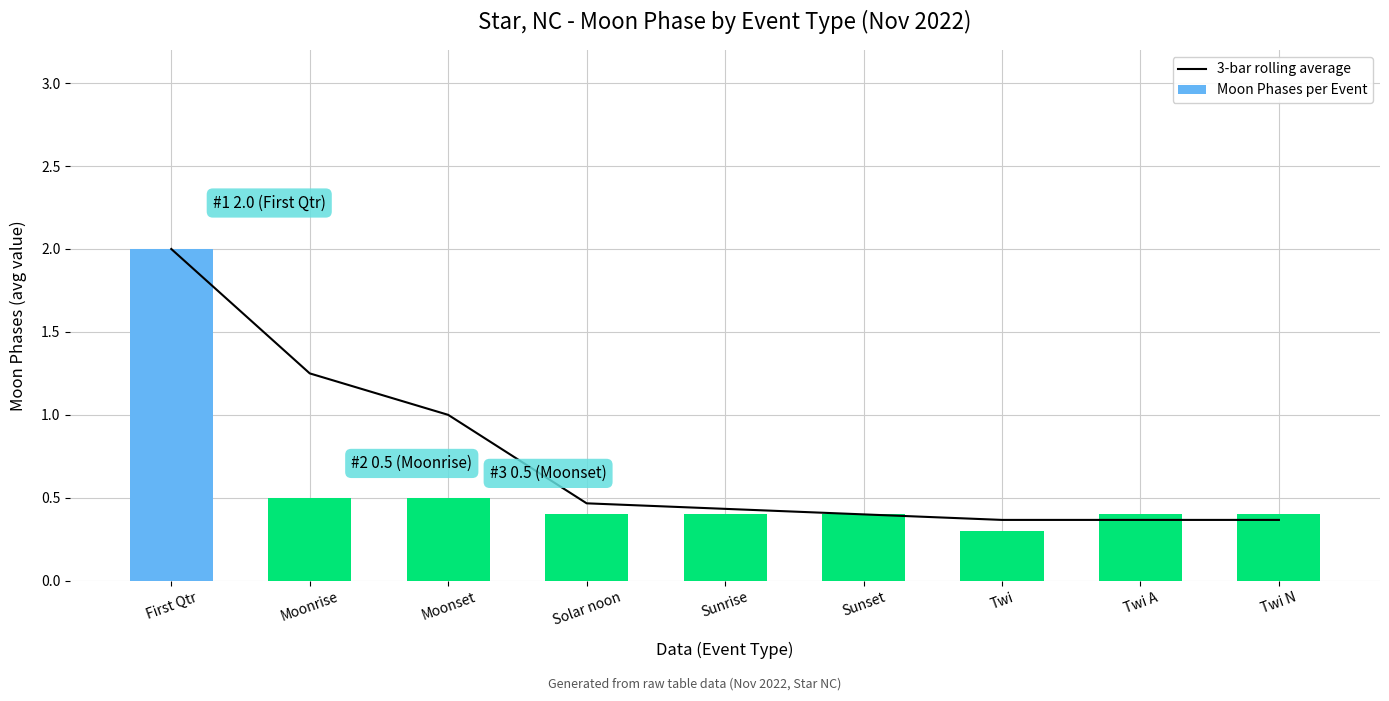

What is the approximate value of Moon Phases per Event at Twi N?

0.4